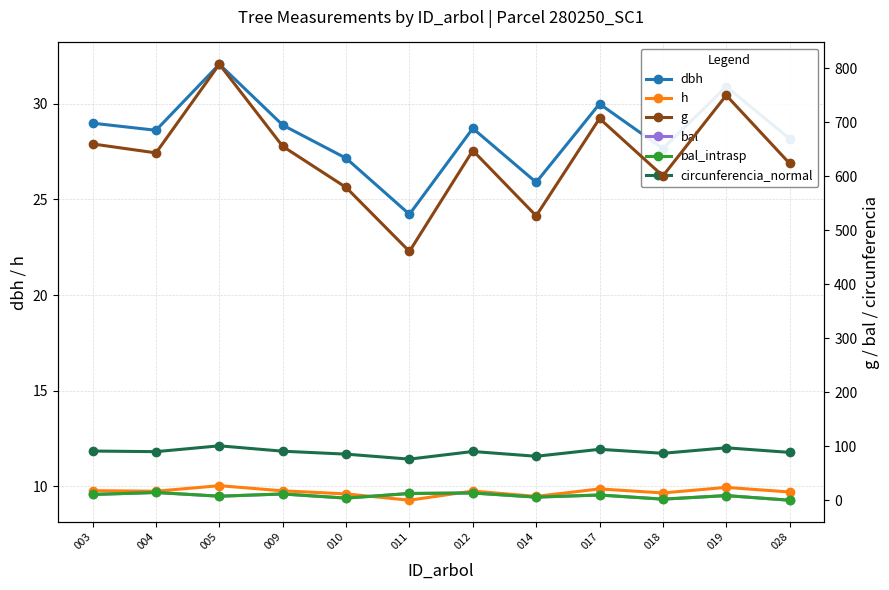

The value of circunferencia_normal at 004 is 89.9. True or false?

True